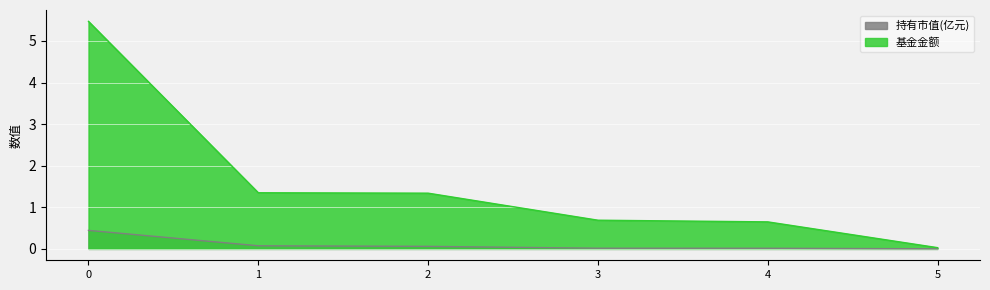

How many categories are shown in the chart?

6